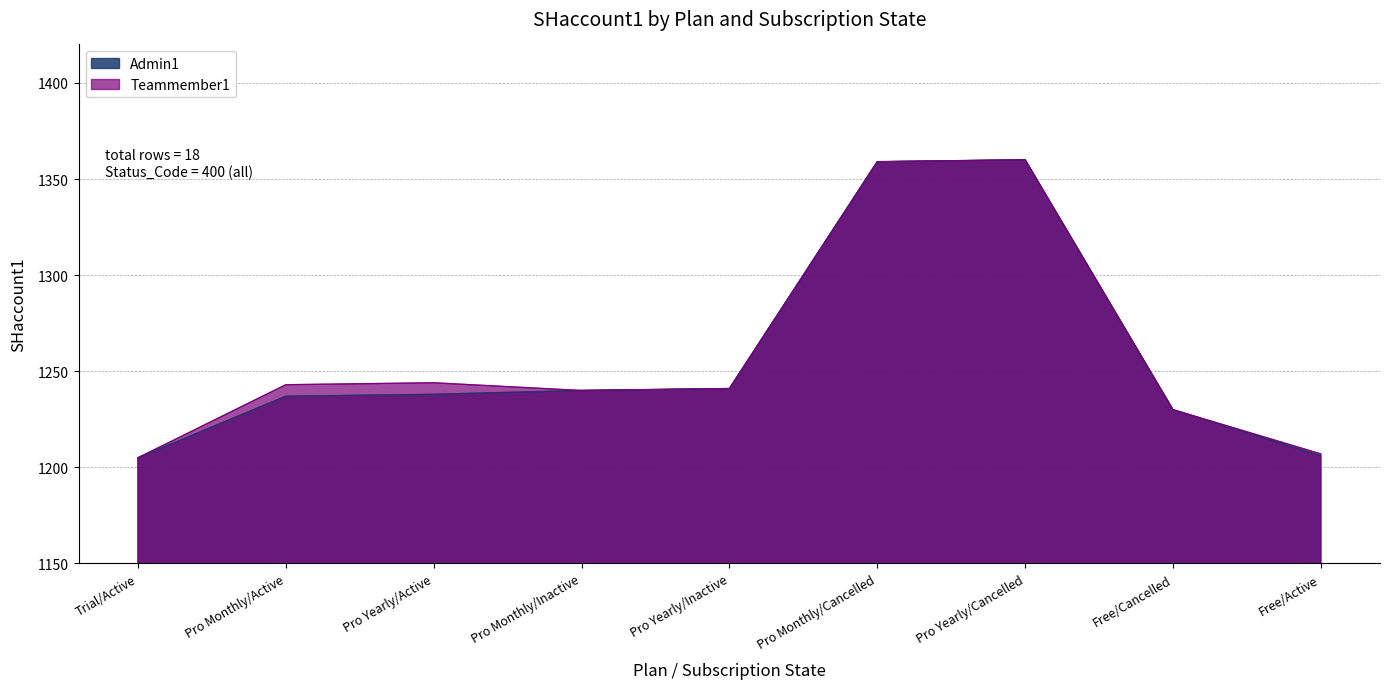

Reading left to right, list all the values displayed in this chart.

Admin1: Trial/Active=1205	Pro Monthly/Active=1237	Pro Yearly/Active=1238	Pro Monthly/Inactive=1240	Pro Yearly/Inactive=1241	Pro Monthly/Cancelled=1359	Pro Yearly/Cancelled=1360	Free/Cancelled=1230	Free/Active=1206
Teammember1: Trial/Active=1205	Pro Monthly/Active=1243	Pro Yearly/Active=1244	Pro Monthly/Inactive=1240	Pro Yearly/Inactive=1241	Pro Monthly/Cancelled=1359	Pro Yearly/Cancelled=1360	Free/Cancelled=1230	Free/Active=1207